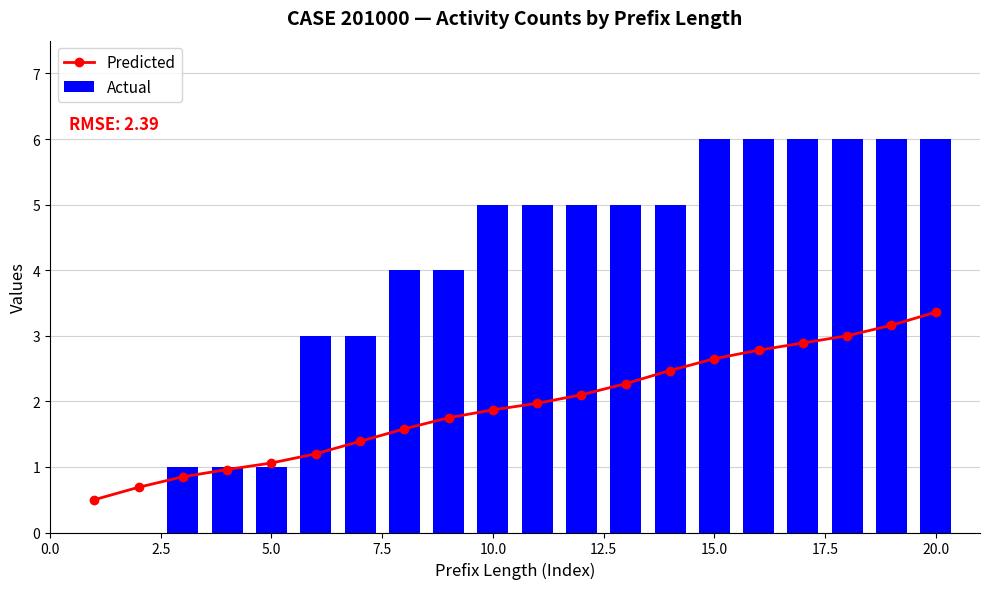

True or false: Actual has a value of 3 at 20.0.

False